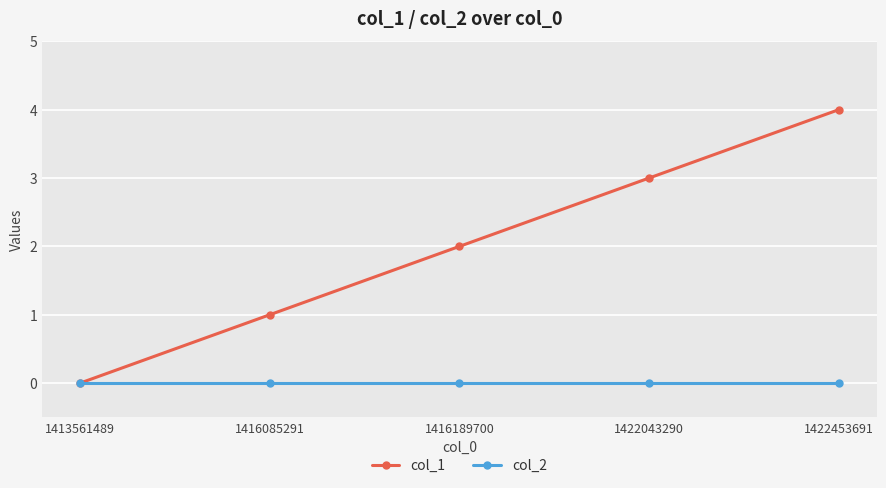

True or false: col_1 has a value of 0 at 1413561489.

True